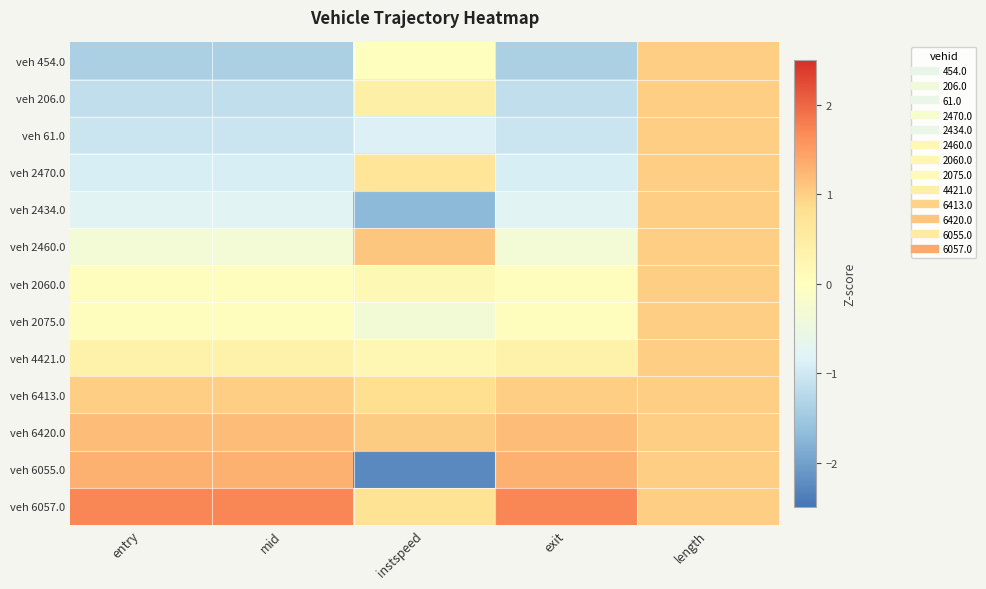

Which label corresponds to the smallest value in the chart?

instspeed